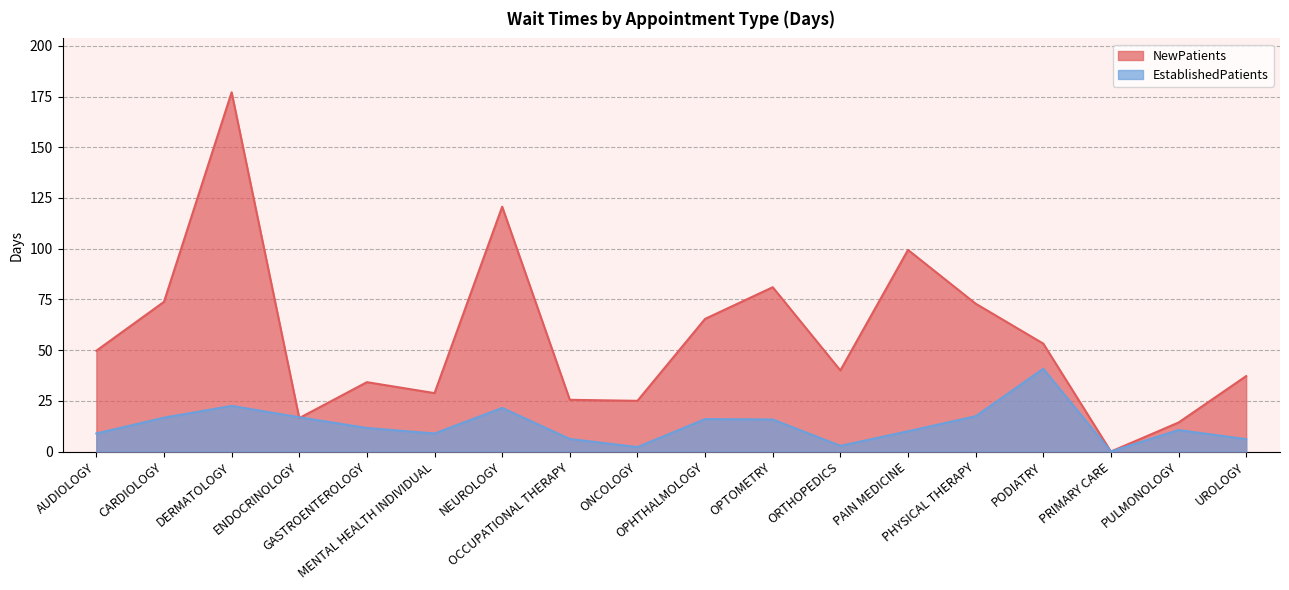

What is the difference between the NewPatients values at AUDIOLOGY and UROLOGY?

12.5